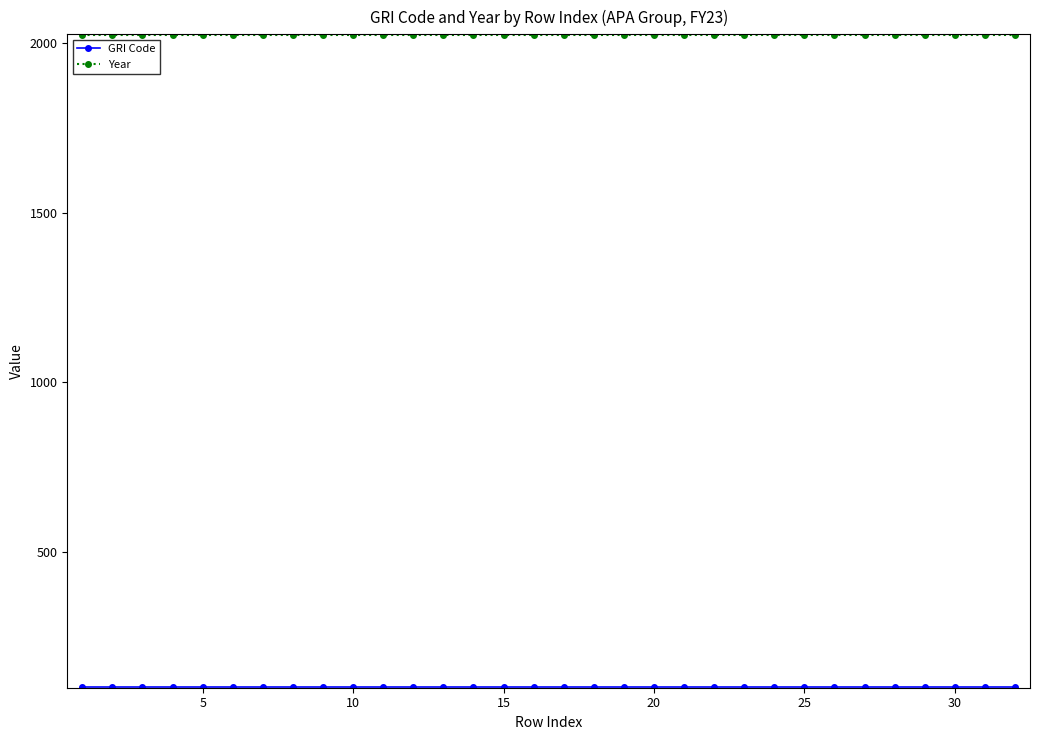

What is the maximum value shown in the chart?

2023